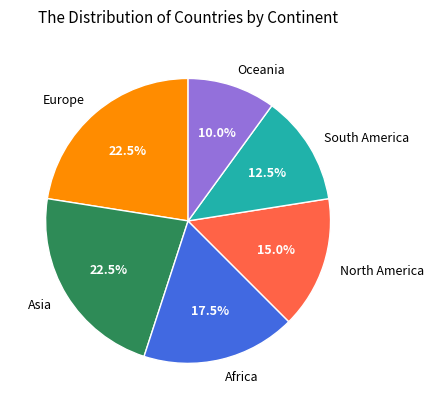

Combined, what portion of the pie is North America and Africa?

32.5%